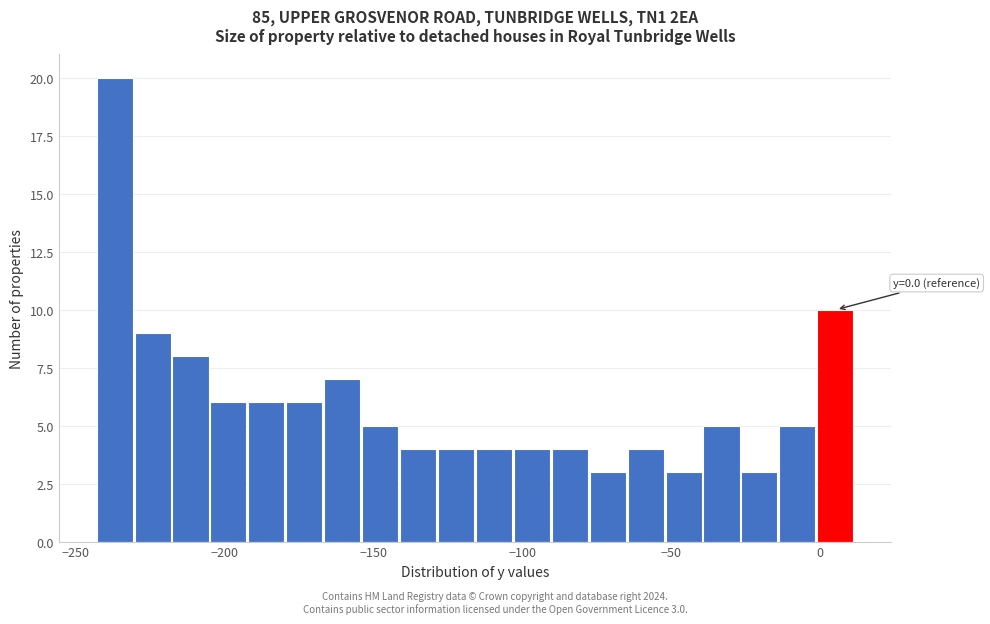

Around what value on the x-axis is the tallest bar? Give the approximate position of its centre, as read against the axis.

-235